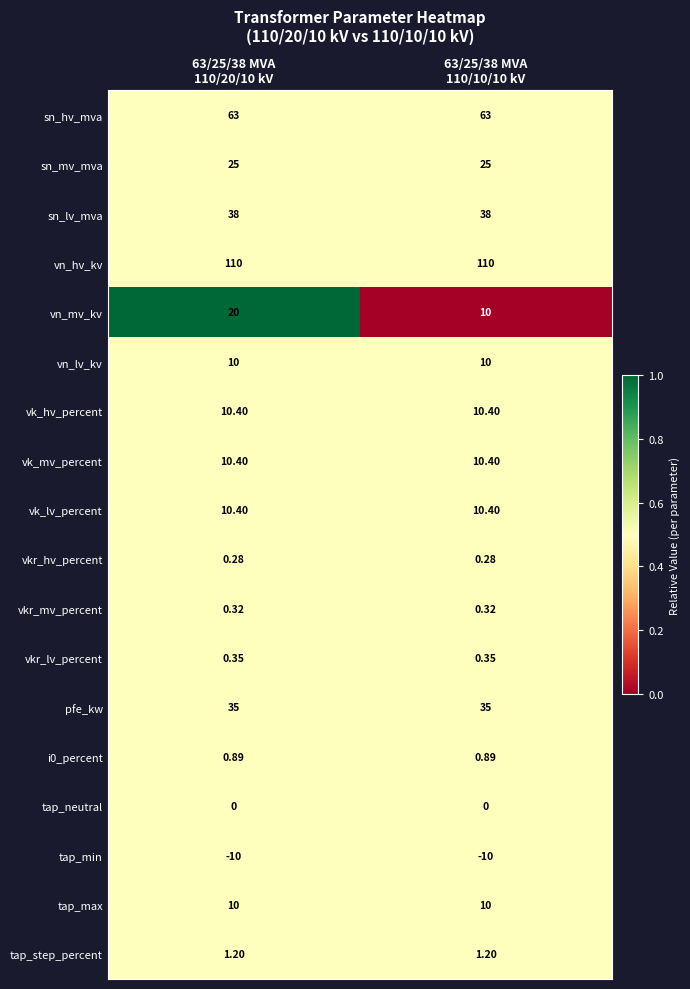

Which series has the widest spread of values?

vn_mv_kv